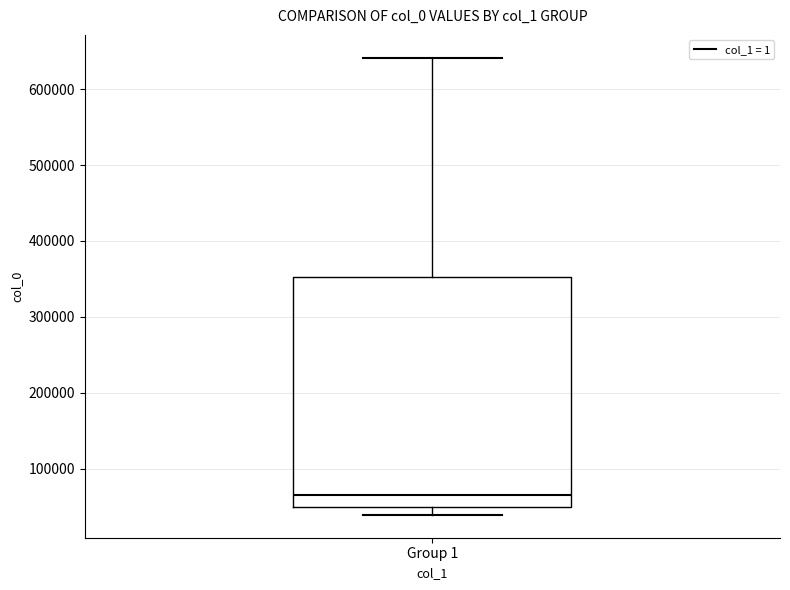

Where does the median line of the box for Group 1 sit on the y-axis? The values are not printed on the chart, so give them approximately, as read against the axis.

70000